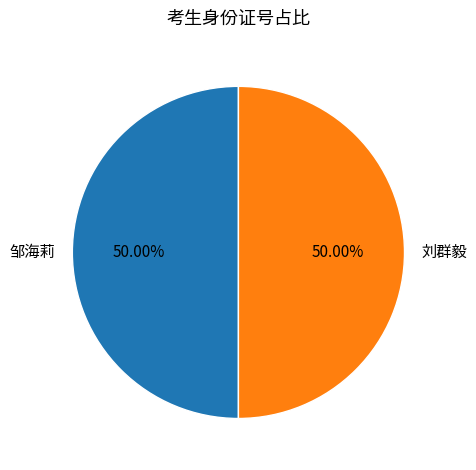

What is the total percentage of 刘群毅 and 邹海莉?

100.0%